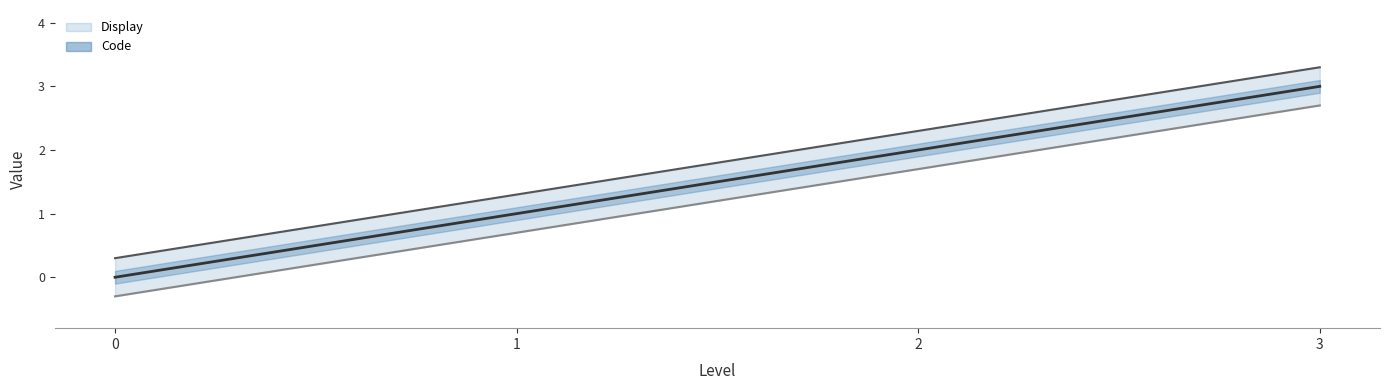

Rank the series at 0 from lowest to highest value.

Code, Display